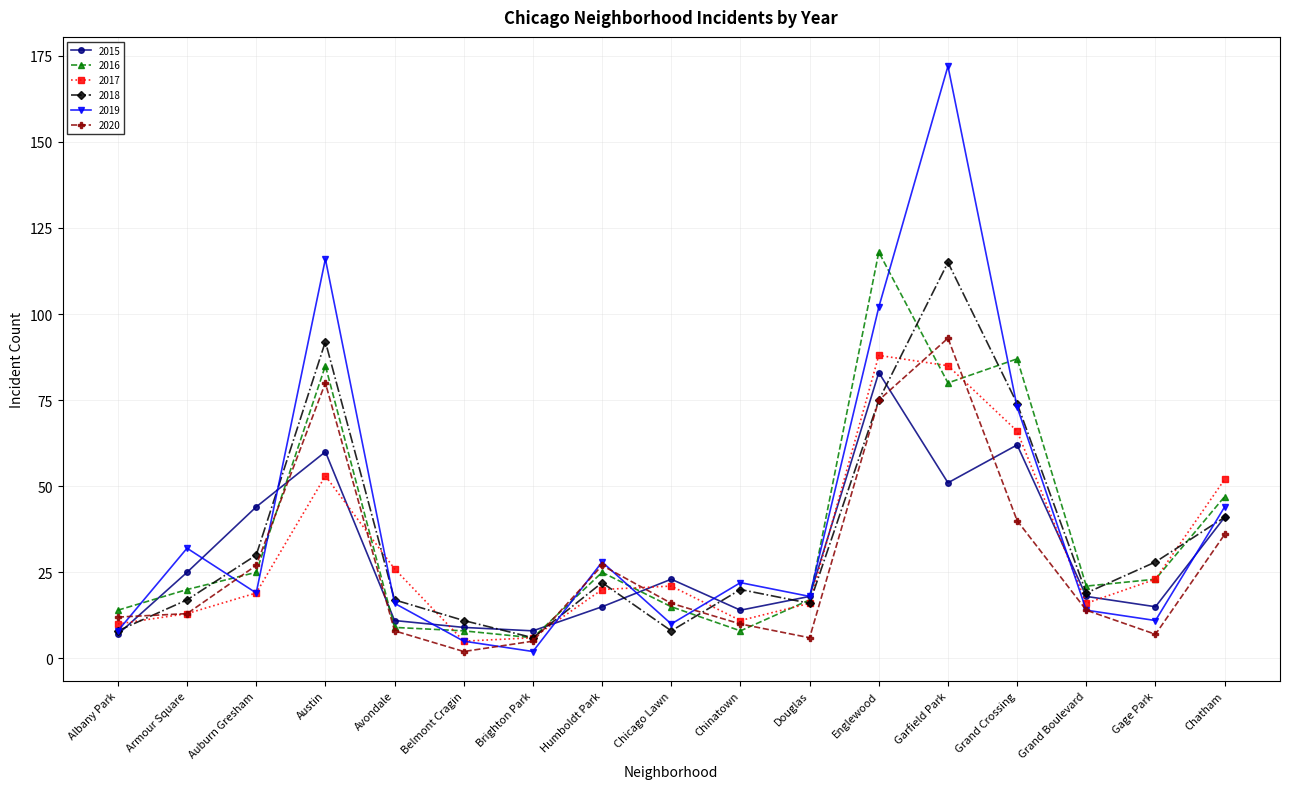

What is the minimum value shown in the chart?

2